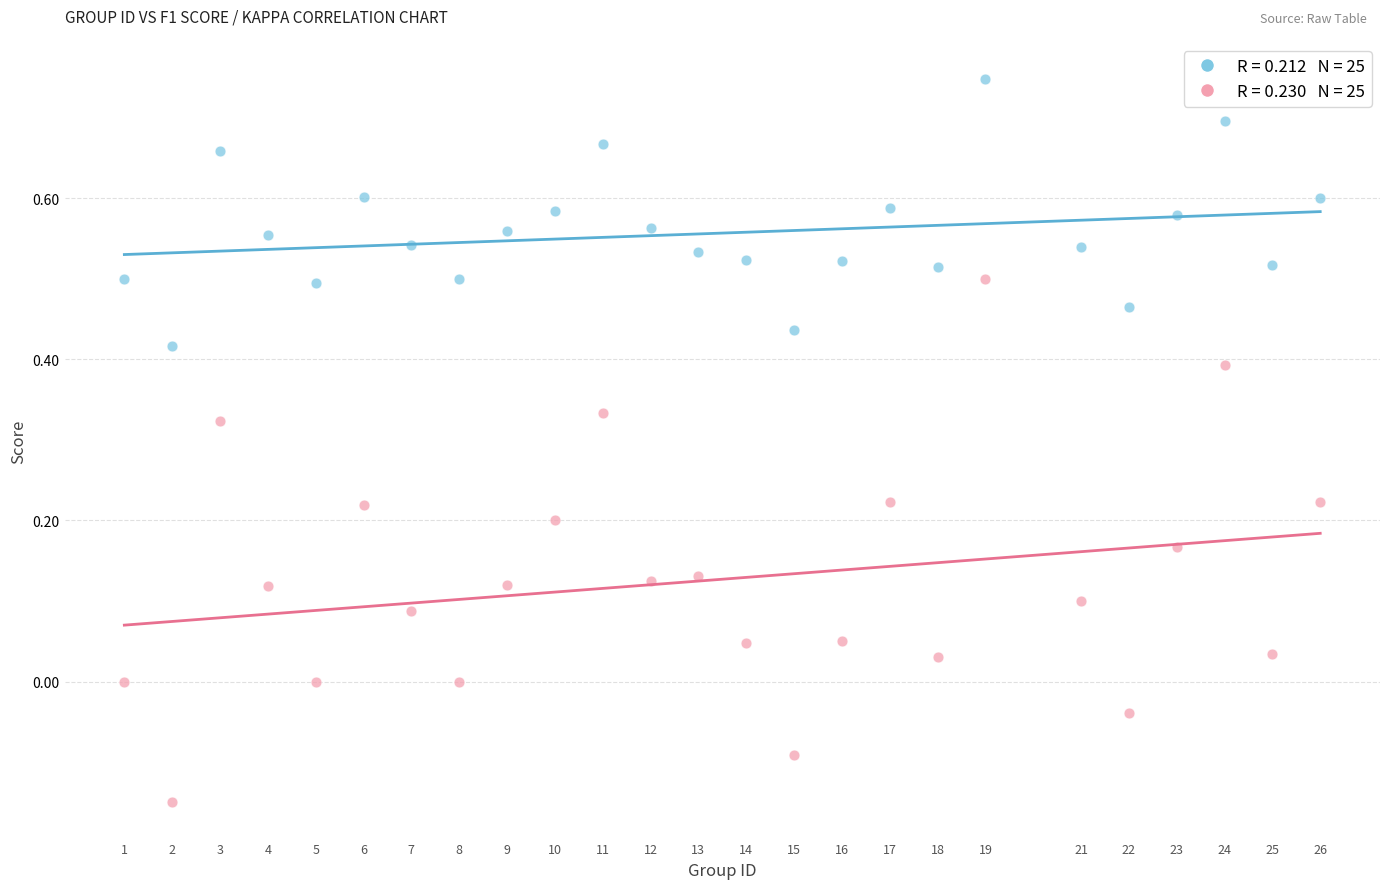

Across all data points, what is the range of X values (max minus min)?

25.0